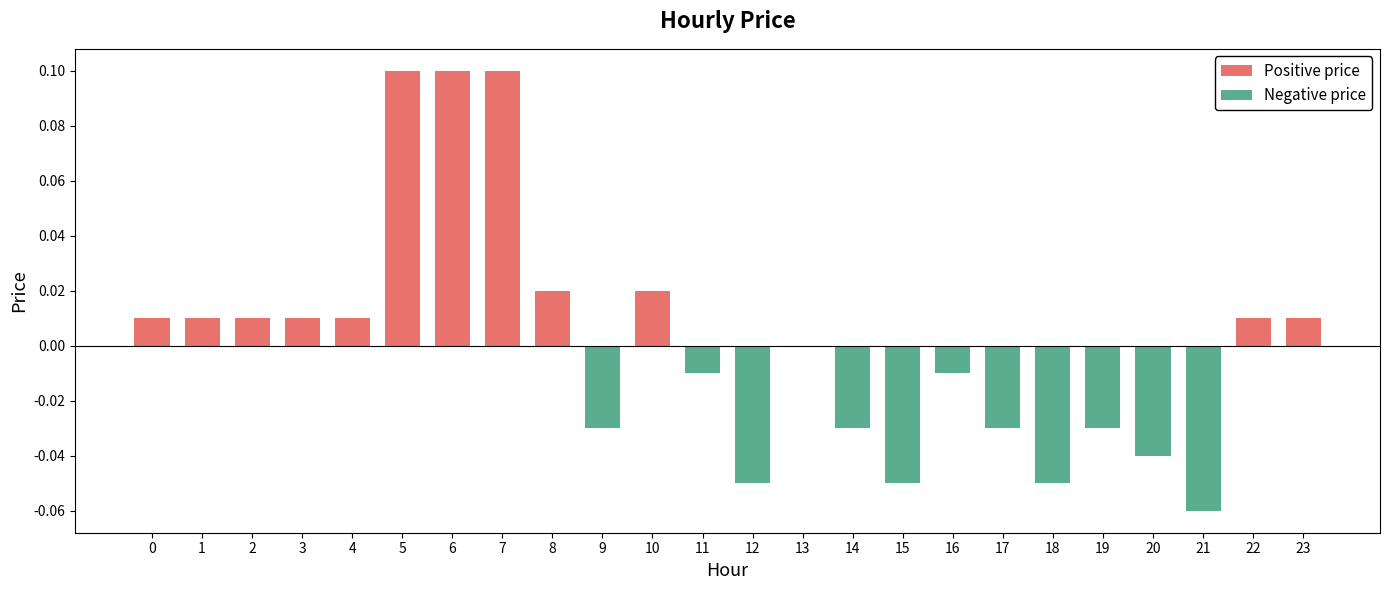

At which category is the sum across all series the highest?

5